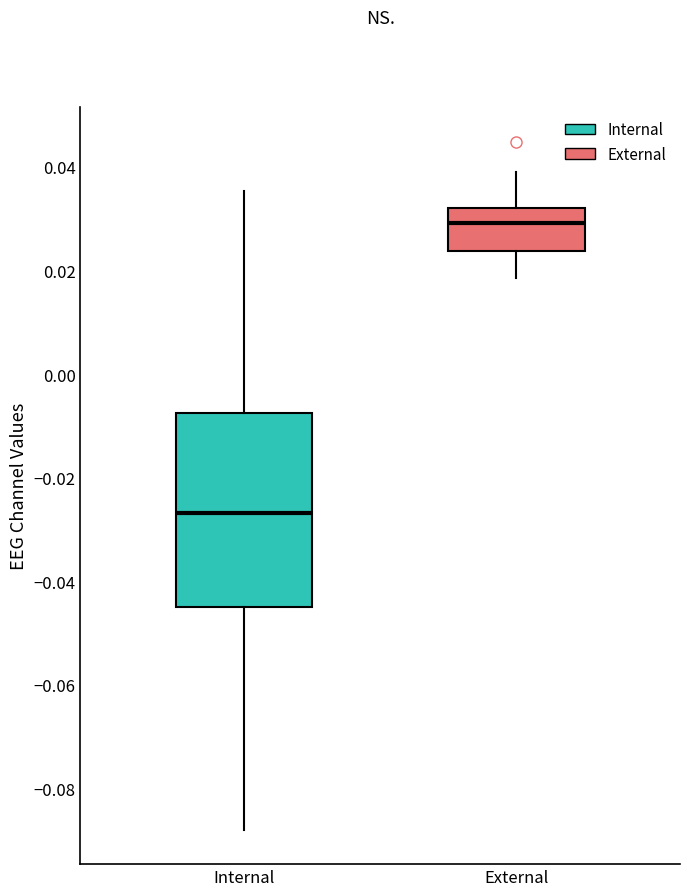

Reading left to right, transcribe this box plot: for each box, give where its median line is, the range the box spans, and where its two whiskers end, as read against the y-axis. The values are not printed on the chart, so give them approximately, as read against the axis.

Internal: median -0.026, box -0.044 to -0.008, whiskers -0.088 to 0.036
External: median 0.030, box 0.024 to 0.032, whiskers 0.018 to 0.038